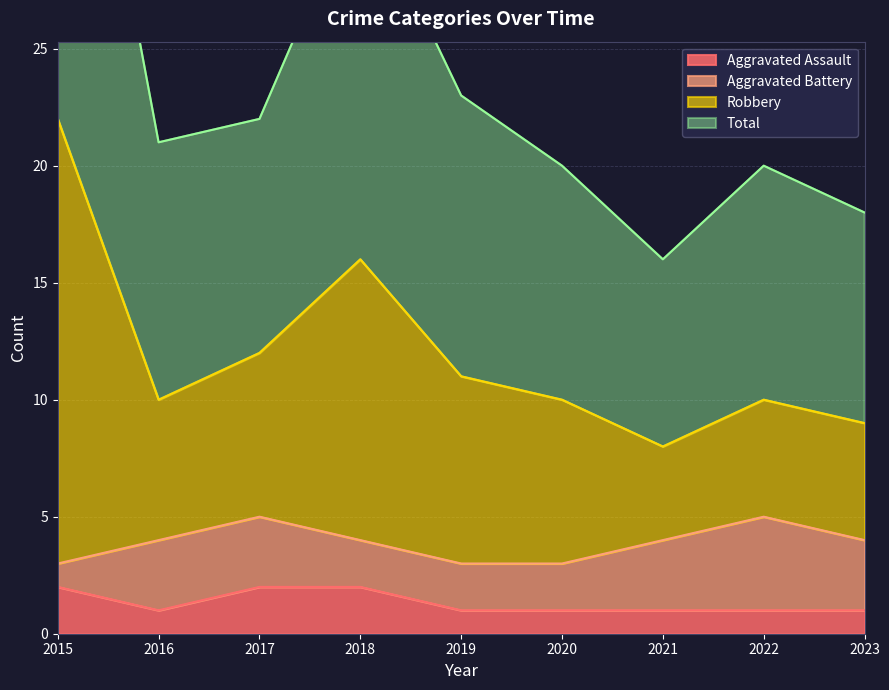

What is the spread (max minus min) of values at 2016?

20